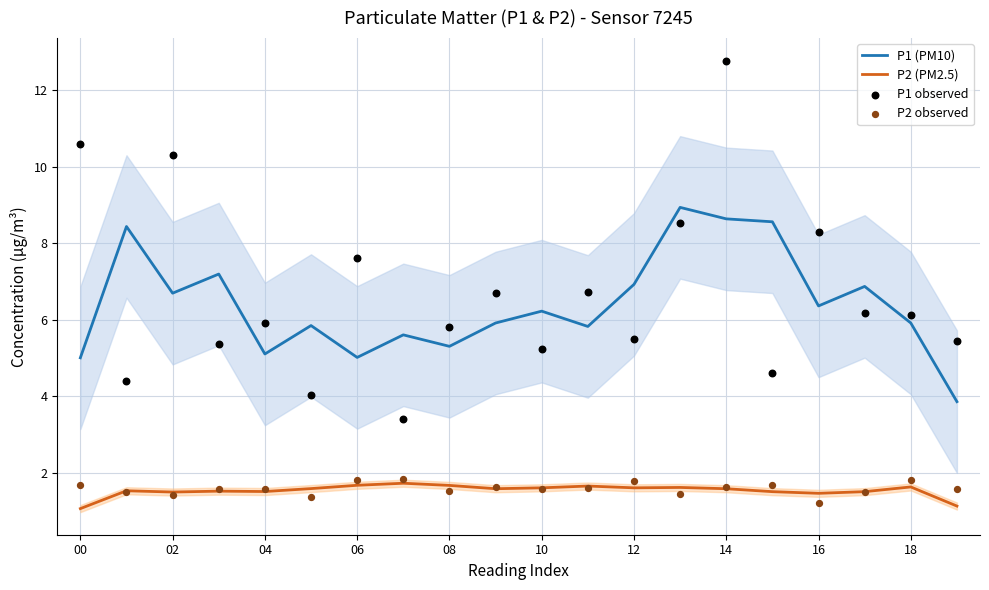

At which category is the sum across all series the highest?

14